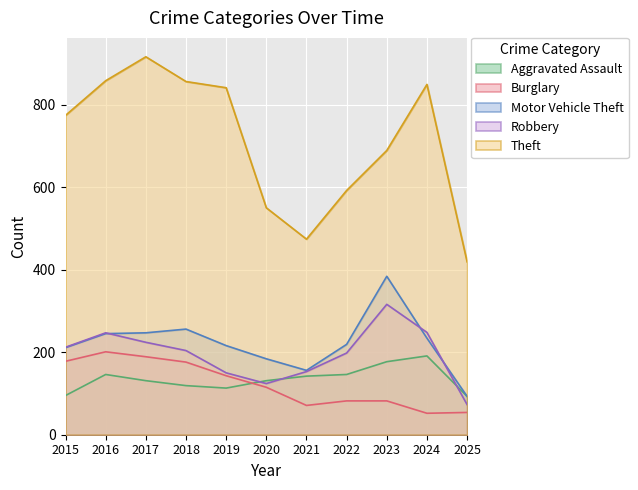

List the labels in order of Aggravated Assault value, smallest first.

2025, 2015, 2019, 2018, 2017, 2020, 2021, 2016, 2022, 2023, 2024